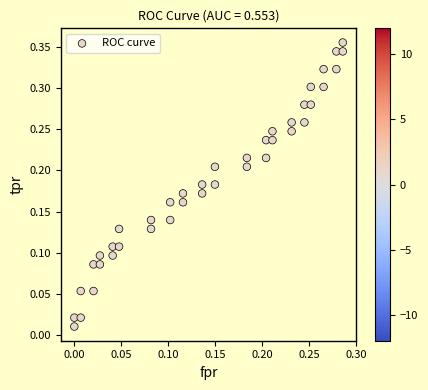

Count the number of points in this scatter plot.

40